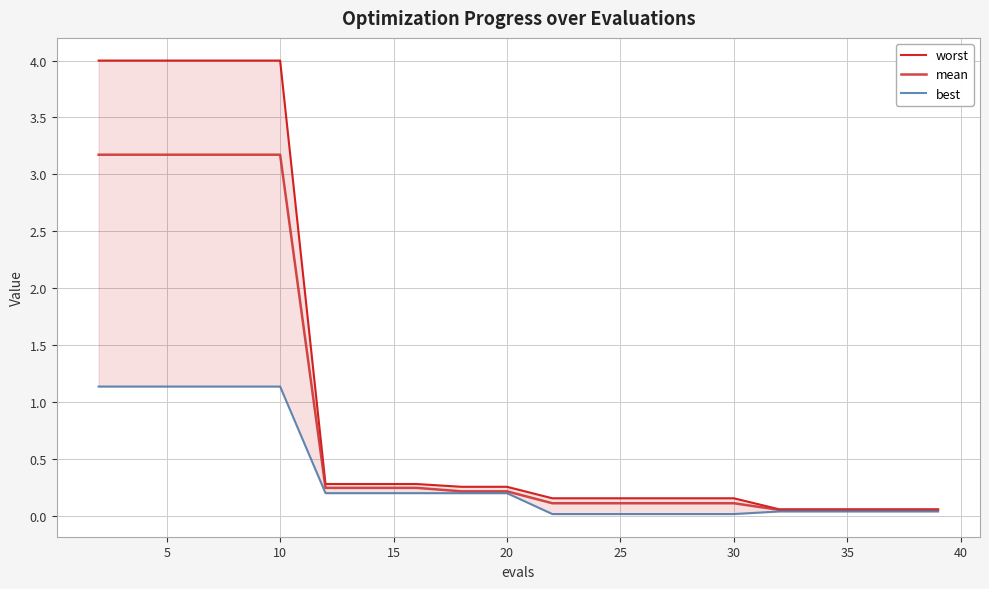

True or false: best and mean intersect in this chart.

False